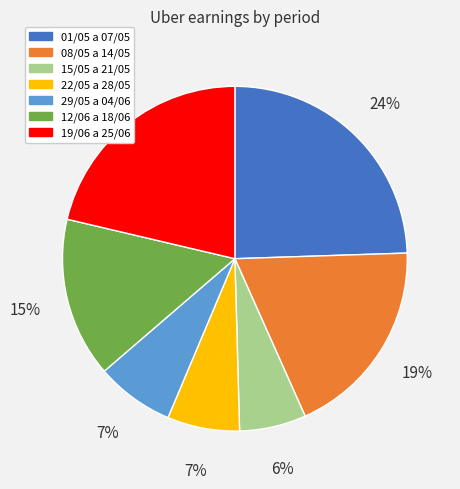

Is it true that 12/06 a 18/06 is 15% of the pie?

True